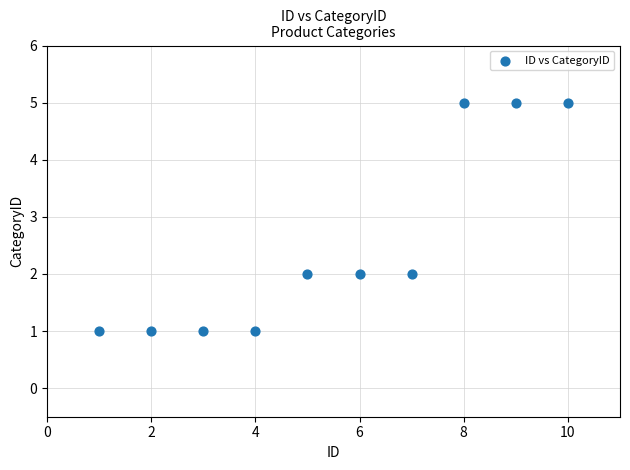

What is the average X value?

6